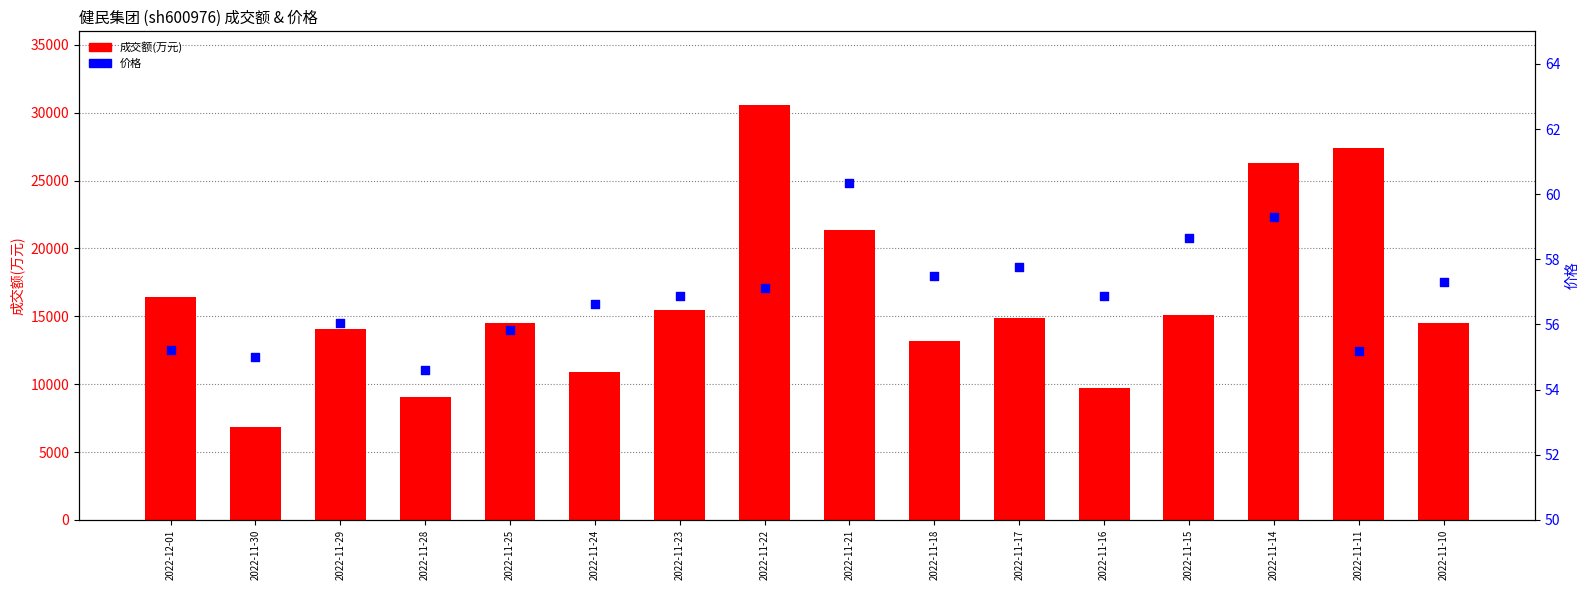

What is the total value across all series at 2022-11-16?

9770.9